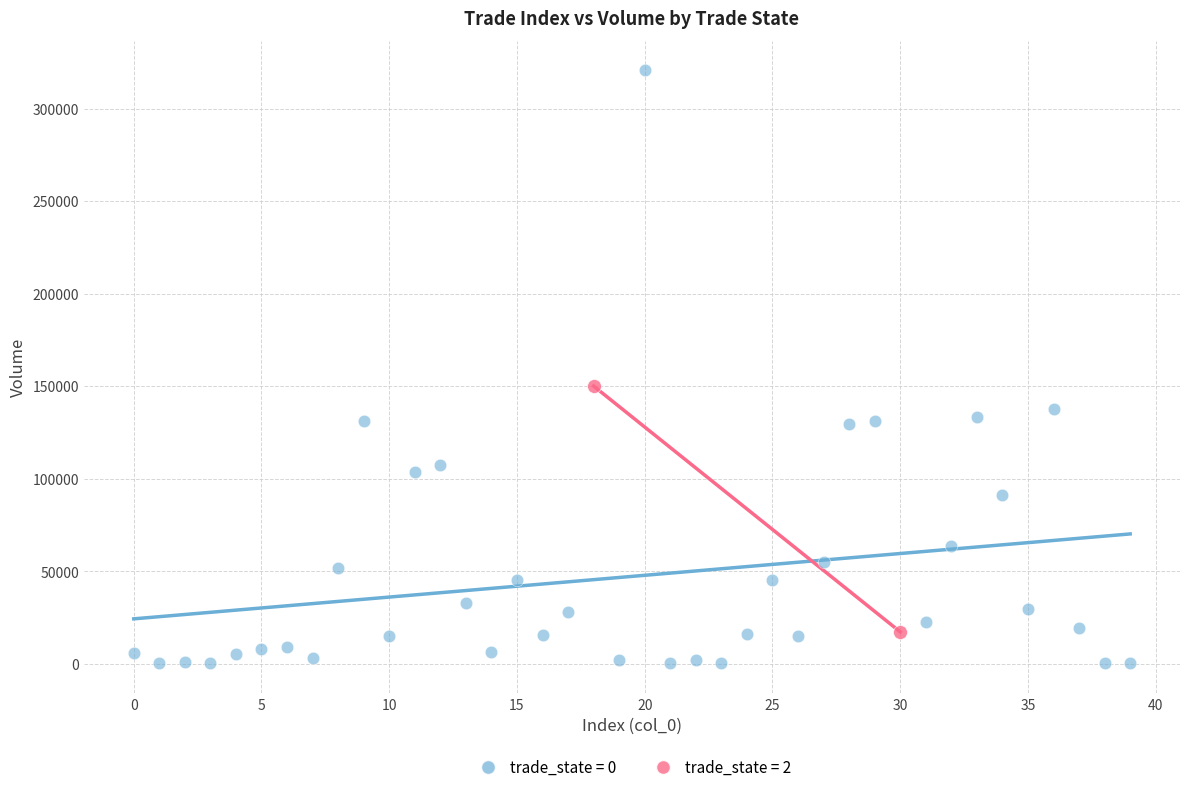

What are all the series names shown in the legend?

trade_state = 0, trade_state = 2